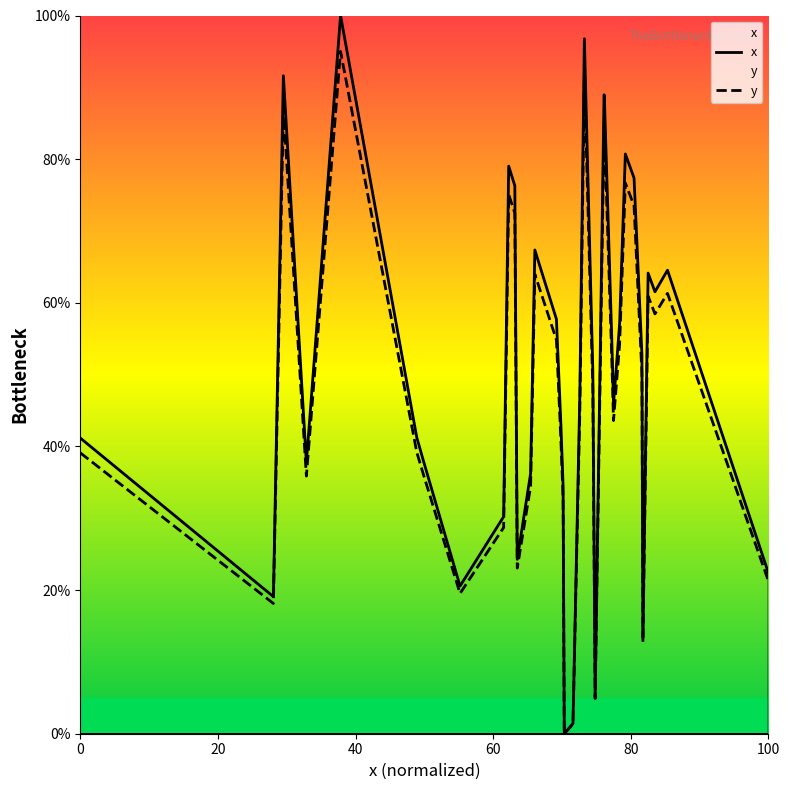

In x, how many points are higher than both neighbors (excluding endpoints)?

9